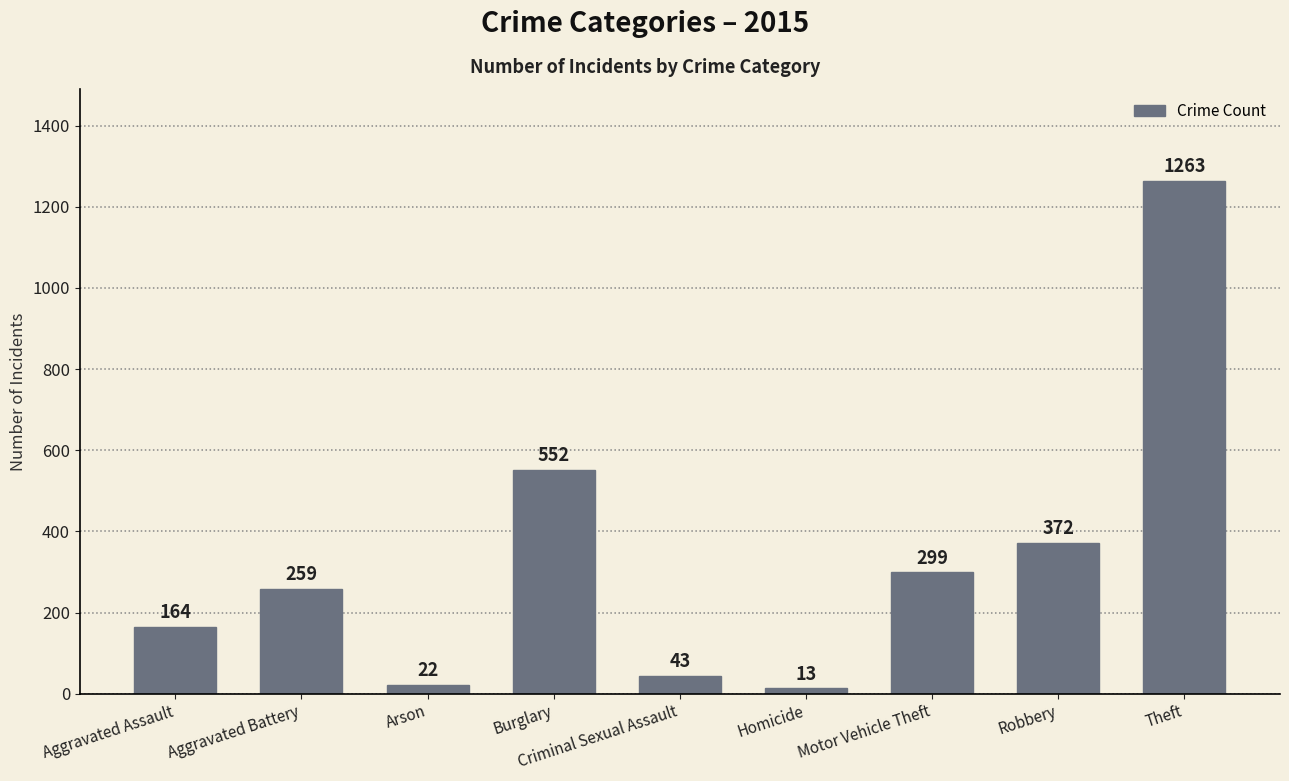

At which category does the chart reach its peak across all series?

Theft